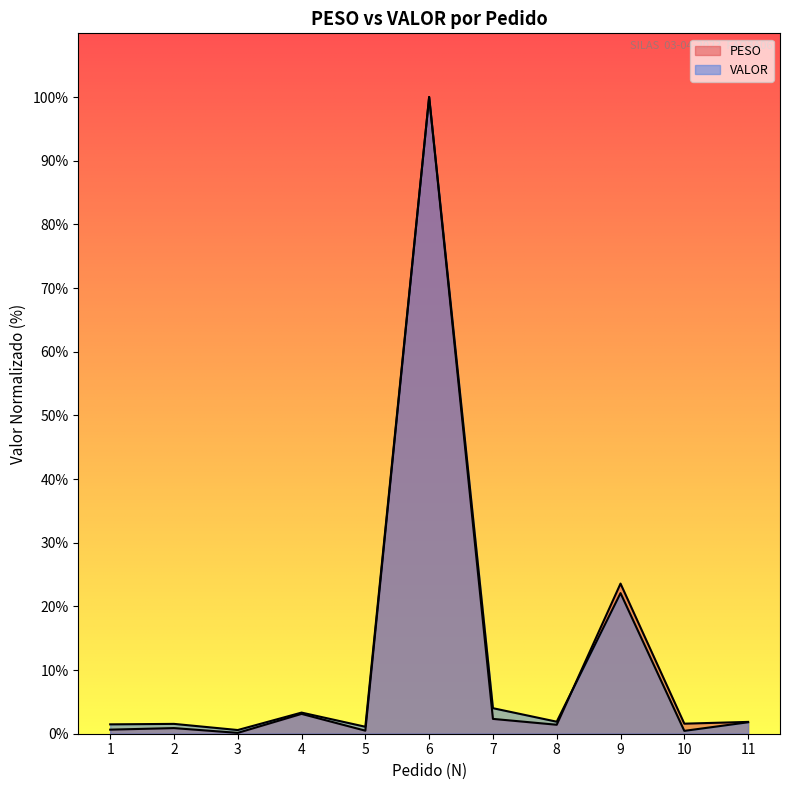

Rank the series at 4 from highest to lowest value.

VALOR, PESO